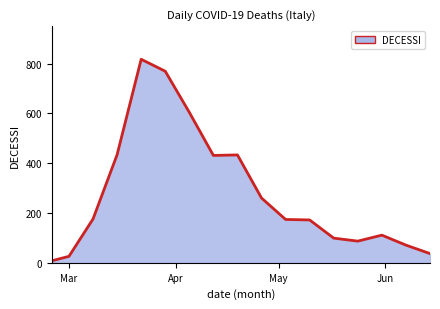

What is the maximum value shown in the chart?

817